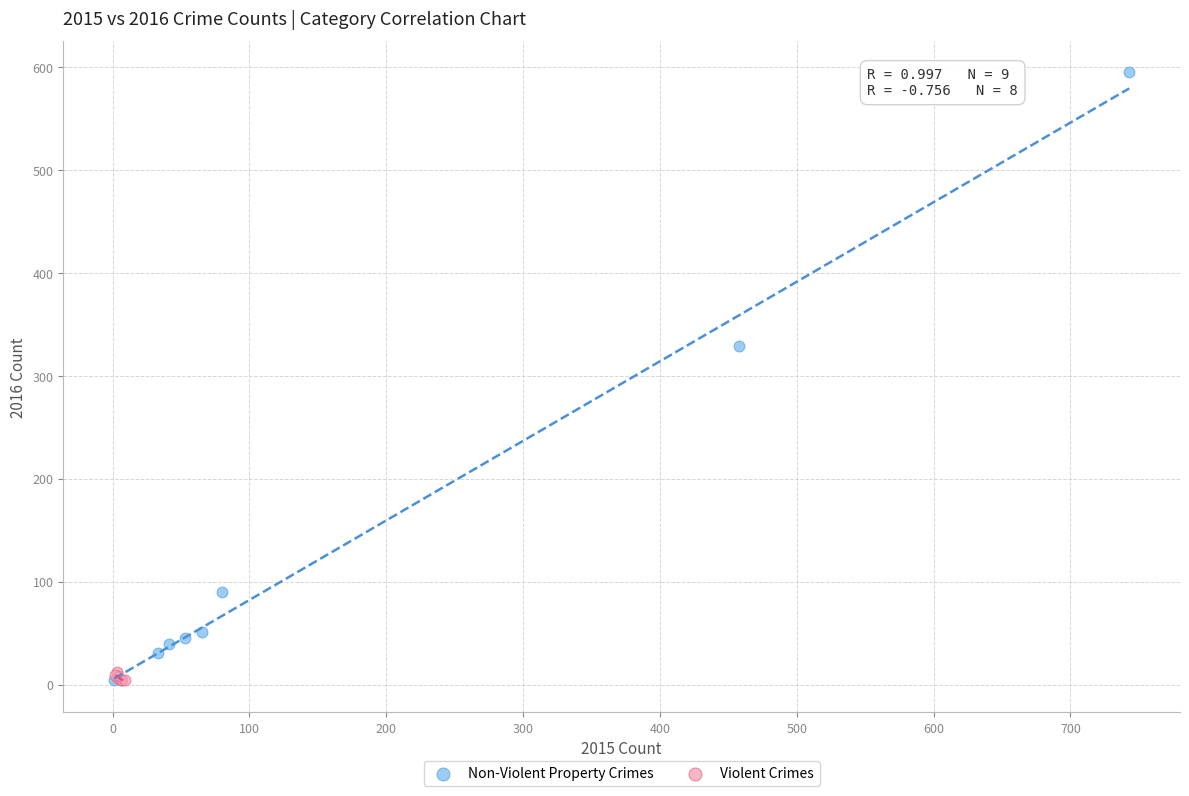

Which series has the largest Y range (max minus min)?

Non-Violent Property Crimes